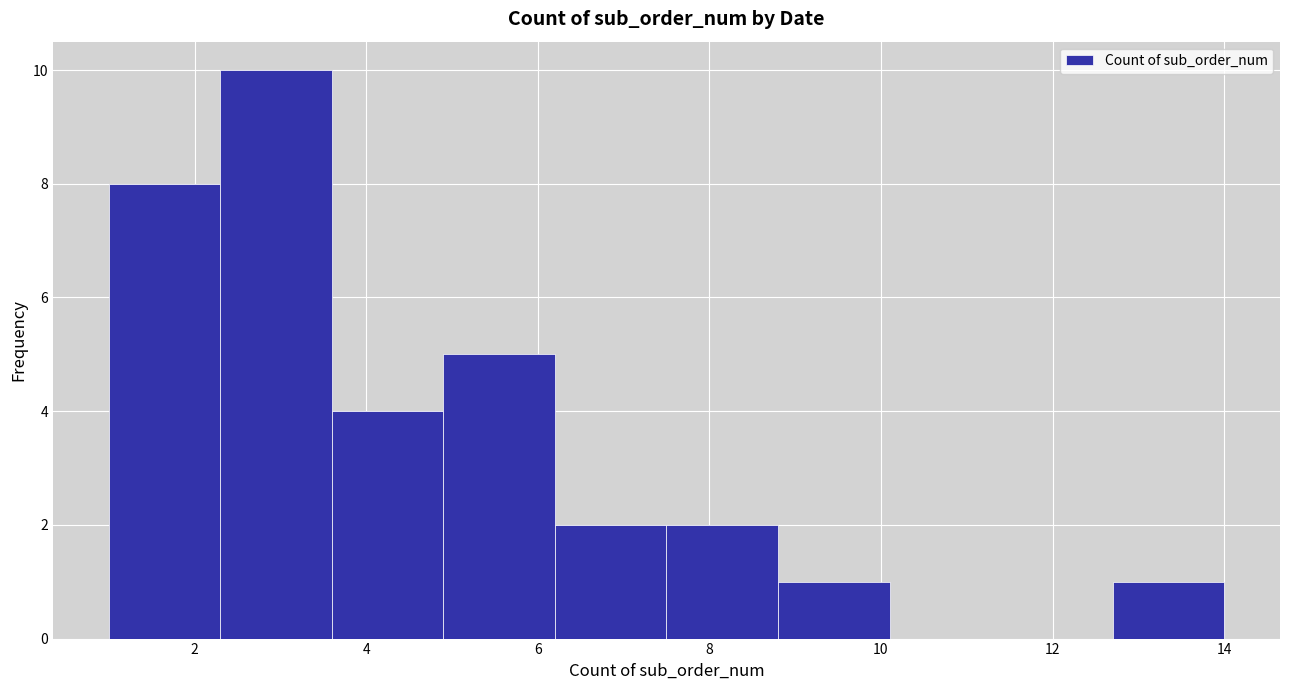

What is the height of the bar covering 2.3 to 3.6 on the x-axis? Neither the bar edges nor the heights are printed on the chart, so give them approximately, as read against the axes.

10